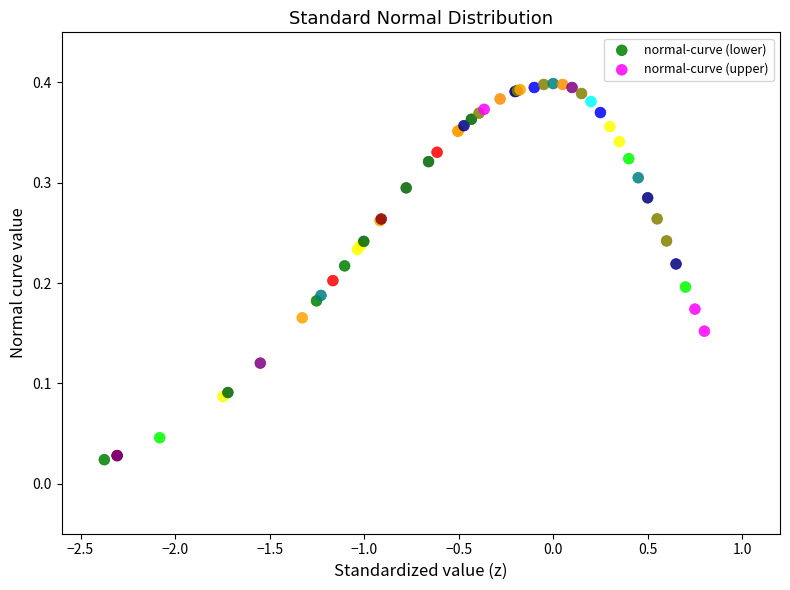

Which series reaches the minimum Y coordinate?

normal-curve (lower)